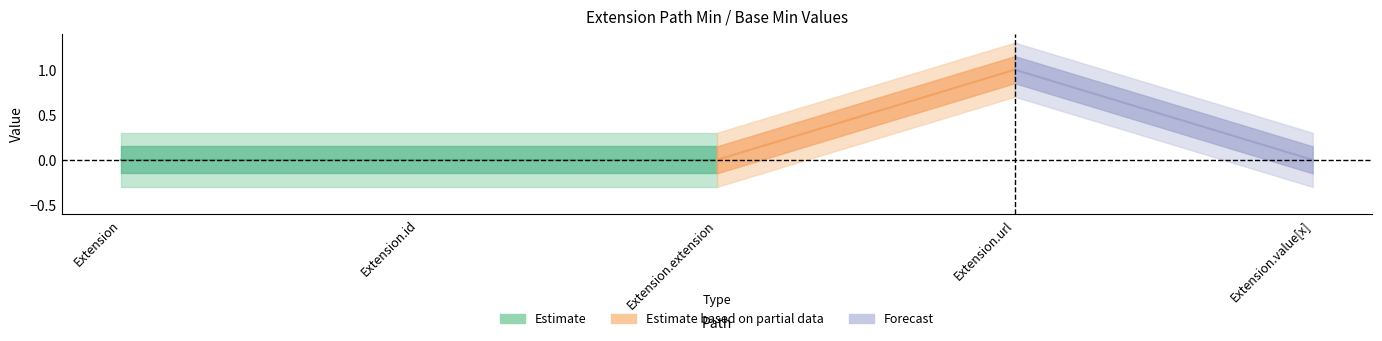

Is it true that Base Min equals -1 at Extension.value[x]?

False